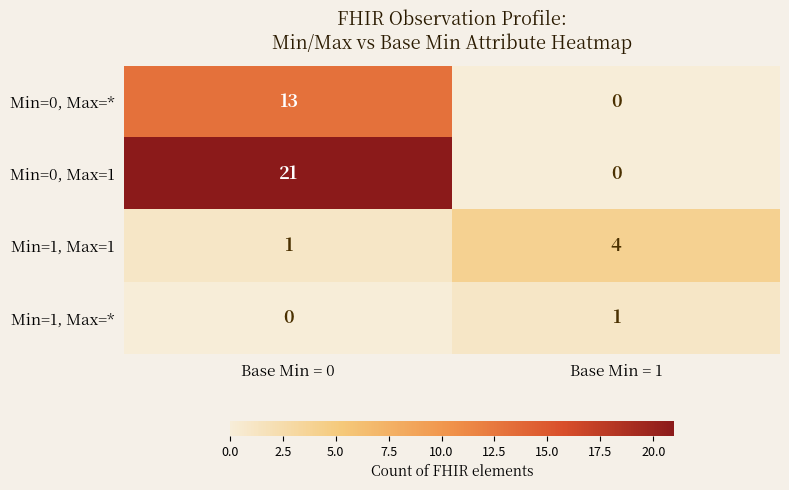

Which series has the widest spread of values?

Min=0, Max=1